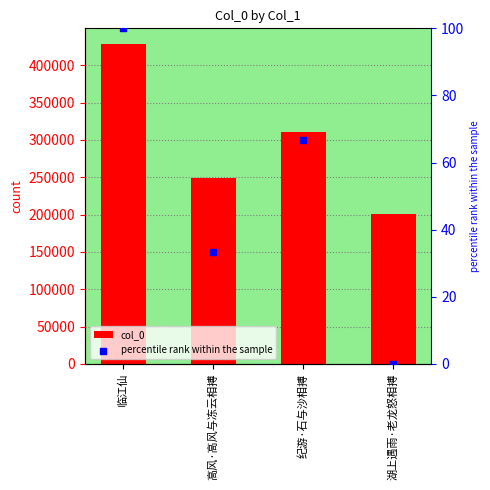

Which series reaches the maximum Y coordinate?

col_0